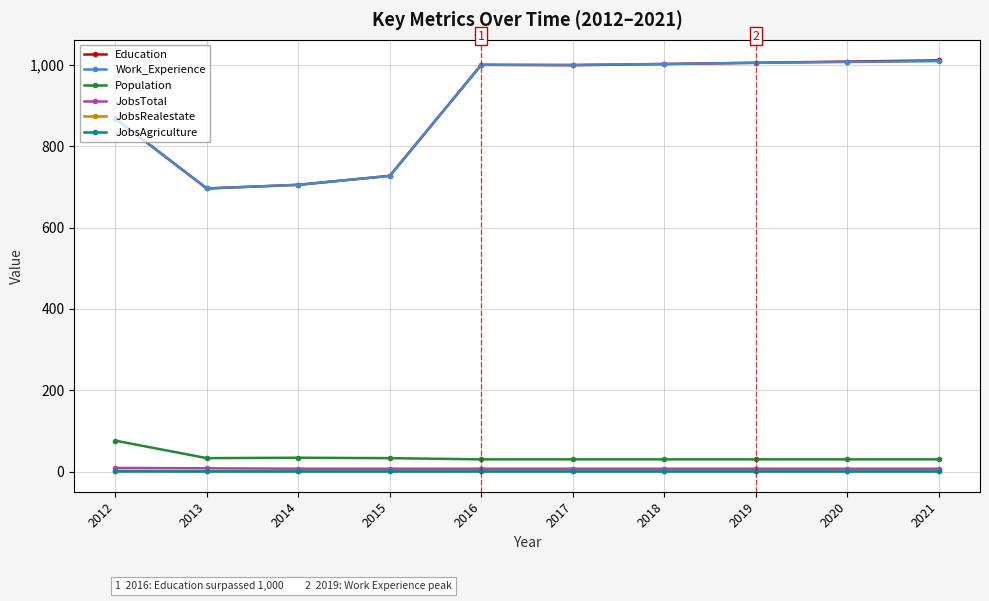

Does the chart display data point markers on the line(s)?

Yes